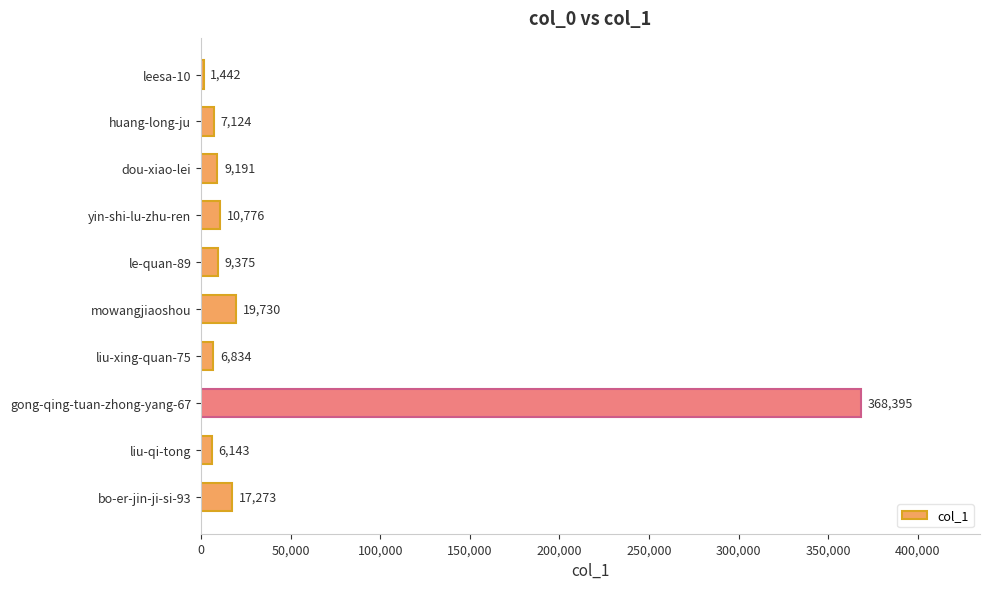

What is the difference between the maximum and minimum values?

366953